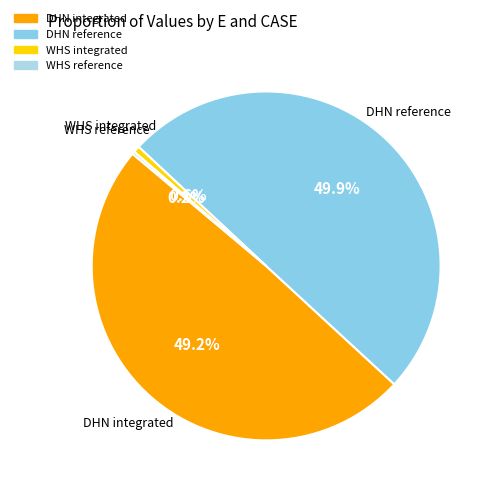

Which has a higher value, DHN integrated or DHN reference?

DHN reference